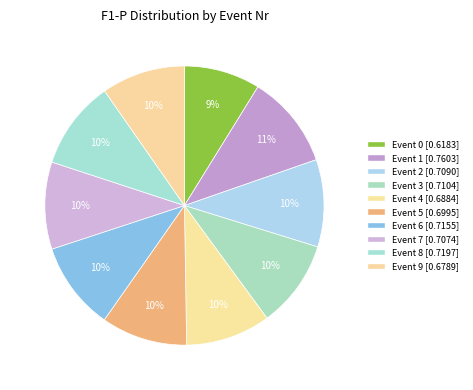

How many slices are in this pie chart?

10